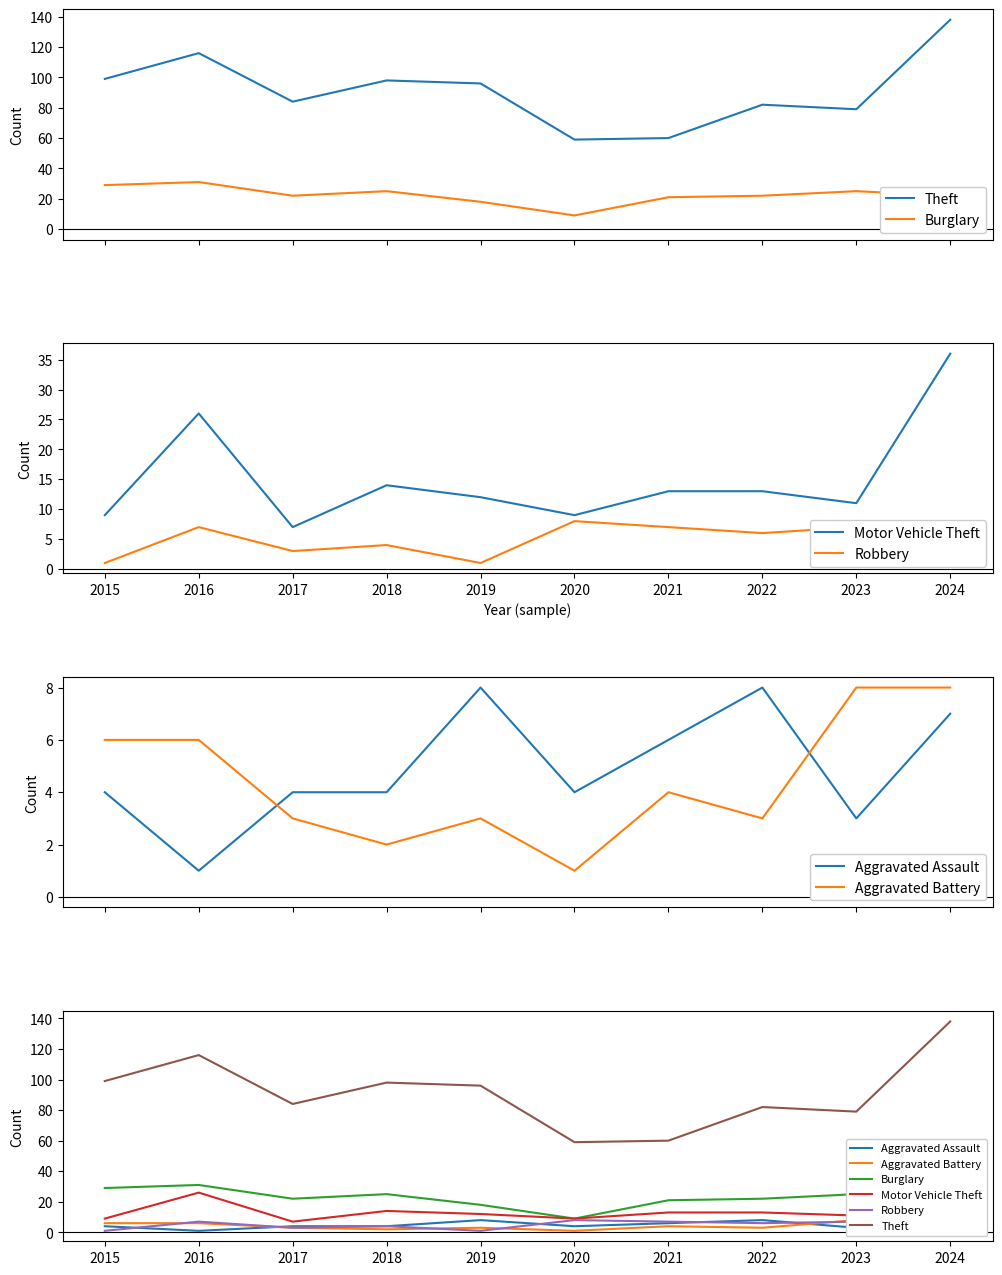

Which category has the highest value across all series?

2024